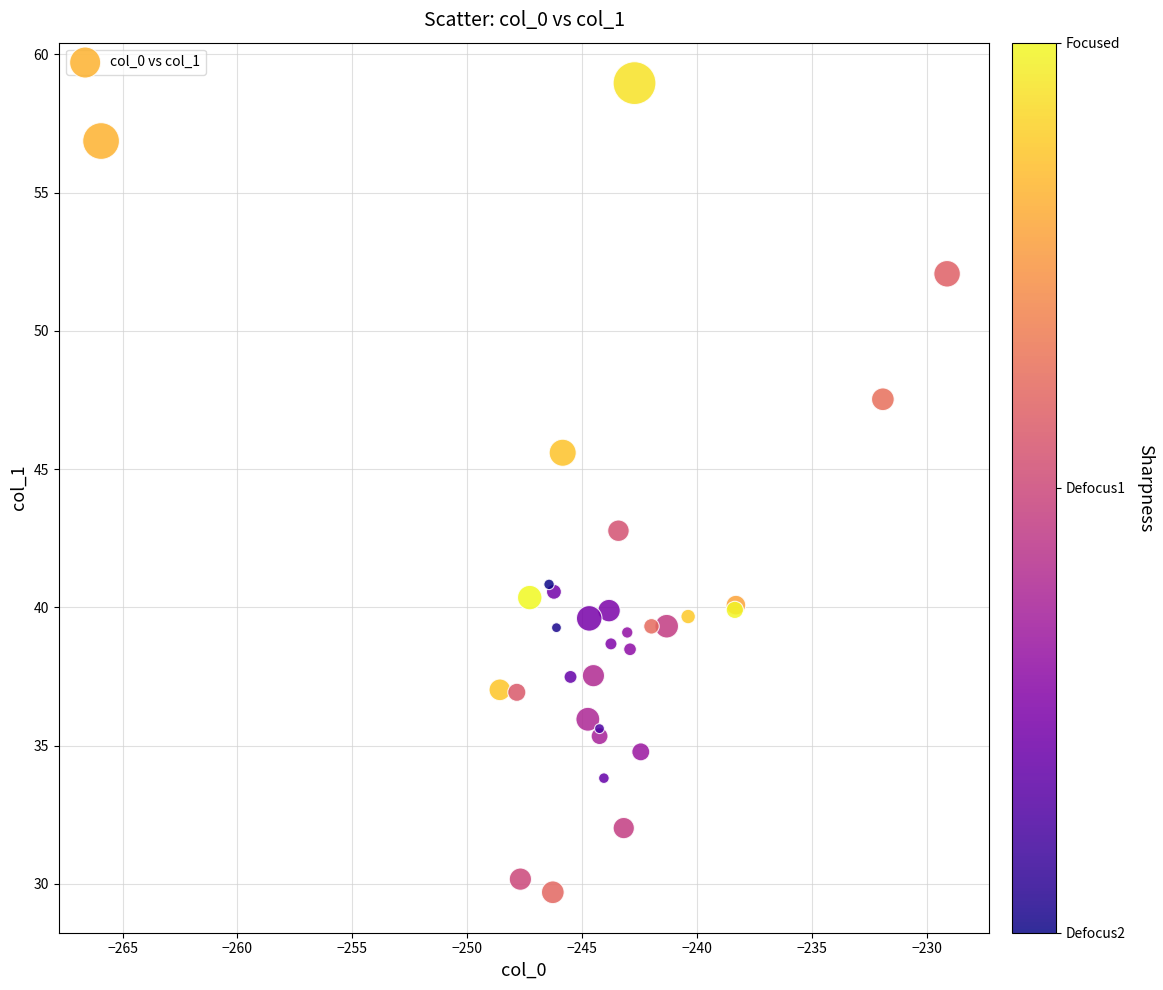

What Y value in the scatter plot is closest to 44?

42.8